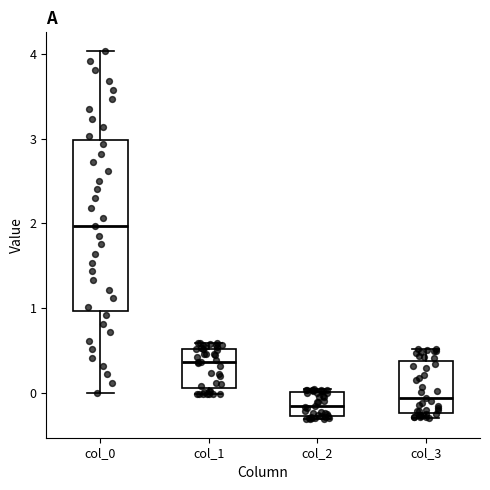

Where is the lower edge of the box for col_1 on the y-axis? The values are not printed on the chart, so give them approximately, as read against the axis.

0.1